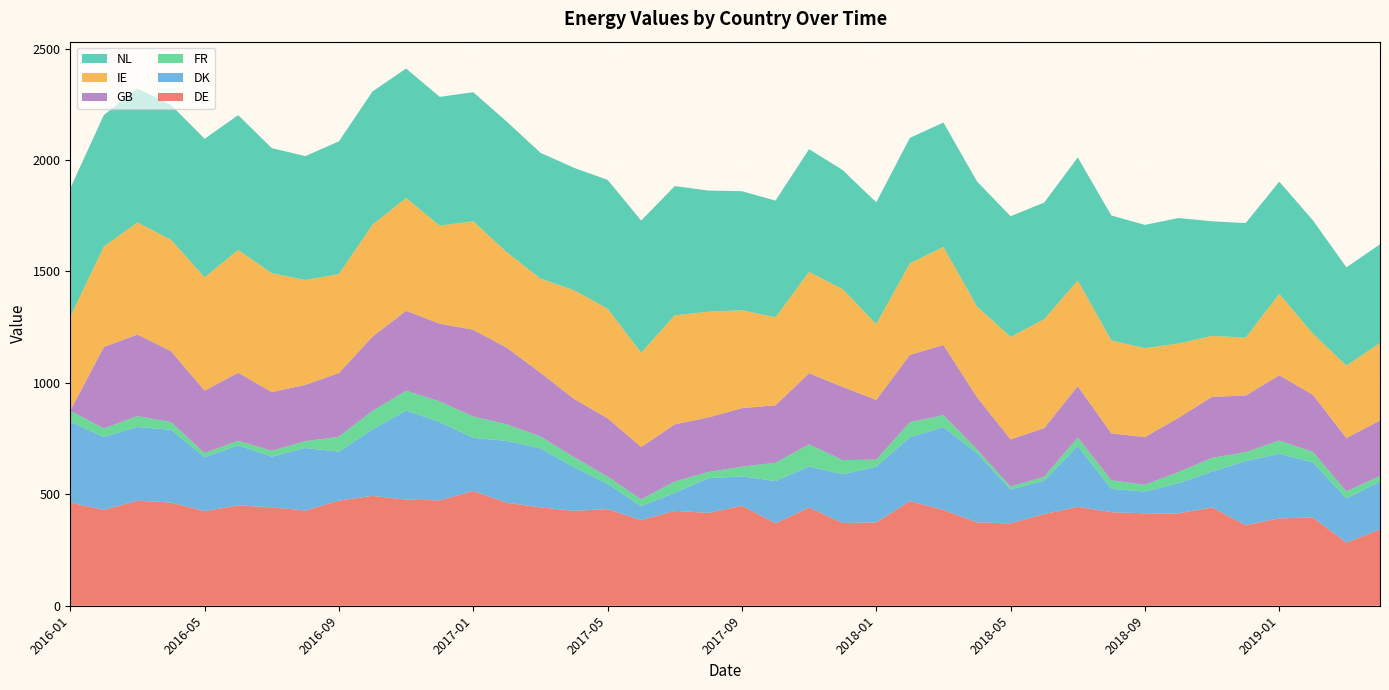

Reading left to right, transcribe all the data shown in this chart.

DE: 462.9	430.3	471.3	463.0	424.6	450.2	442.0	427.1	471.7	493.0	476.4	472.6	514.9	462.2	441.4	425.9	433.6	384.4	426.0	416.6	448.5	370.0	440.5	371.1	374.3	469.1	429.8	374.3	369.4	411.3	443.7	419.7	414.7	414.4	441.0	361.3	392.0	396.0	283.0	342.8
DK: 362.4	326.8	331.0	326.7	241.4	269.6	227.0	280.7	220.1	298.6	399.8	352.0	238.7	277.6	264.7	196.2	113.2	62.5	81.0	155.6	132.3	189.6	184.6	218.9	249.8	286.8	371.8	310.2	152.6	149.9	274.0	104.8	97.7	135.5	161.3	287.8	290.1	247.7	199.0	215.0
FR: 49.7	38.4	48.7	34.2	19.3	20.5	26.6	30.5	66.9	82.9	88.5	92.5	95.6	74.3	53.4	44.9	33.1	30.7	50.7	27.9	43.1	82.1	99.3	63.7	31.4	68.1	53.4	17.3	12.8	17.3	37.3	38.2	30.3	50.0	61.3	39.8	59.4	47.1	31.0	24.8
GB: 0.0	365.9	365.9	318.5	280.0	305.4	263.2	252.9	285.9	333.3	358.6	348.8	389.2	343.5	286.3	261.5	261.4	234.8	256.1	244.8	262.9	257.9	319.0	328.5	268.0	301.7	315.3	234.0	211.7	218.8	230.5	210.7	214.1	243.6	274.2	254.0	292.7	256.1	239.4	248.9
IE: 421.7	450.4	503.2	499.7	508.5	550.9	533.7	470.6	444.1	502.4	506.7	439.9	486.8	428.4	422.4	487.6	492.1	423.0	489.7	474.4	439.5	395.0	454.9	438.4	340.5	410.8	439.9	407.3	460.1	488.4	474.5	417.2	399.2	333.2	273.2	260.4	365.7	274.8	325.2	348.0
NL: 576.4	590.2	600.7	605.2	621.6	605.1	561.0	555.9	595.4	597.8	580.8	577.7	579.4	586.0	564.6	549.2	577.8	593.0	579.9	543.8	534.0	523.4	550.9	534.6	546.3	563.1	558.0	561.0	541.3	523.6	551.6	560.6	553.0	563.4	514.2	514.1	503.3	508.2	441.0	442.2